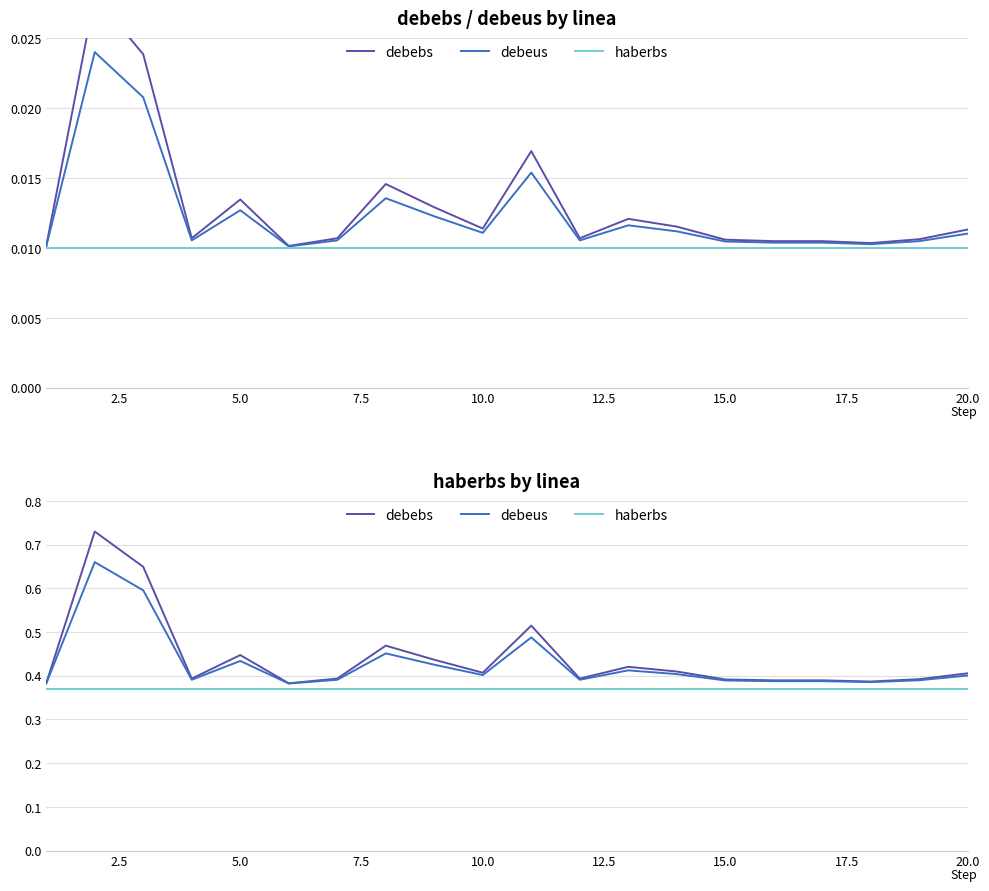

What is the greatest value displayed?

0.7